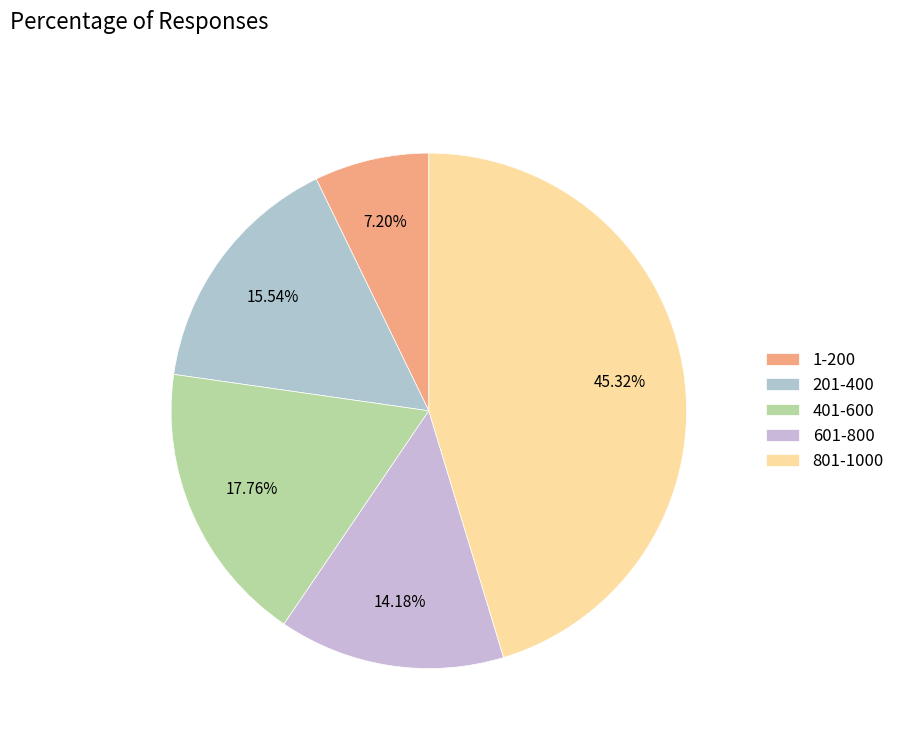

How many segments does this pie chart have?

5